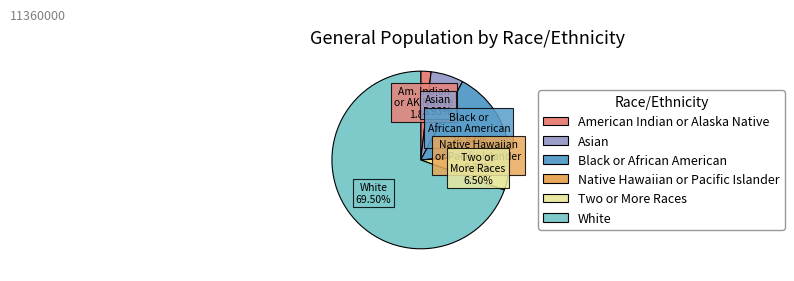

How many segments does this pie chart have?

6